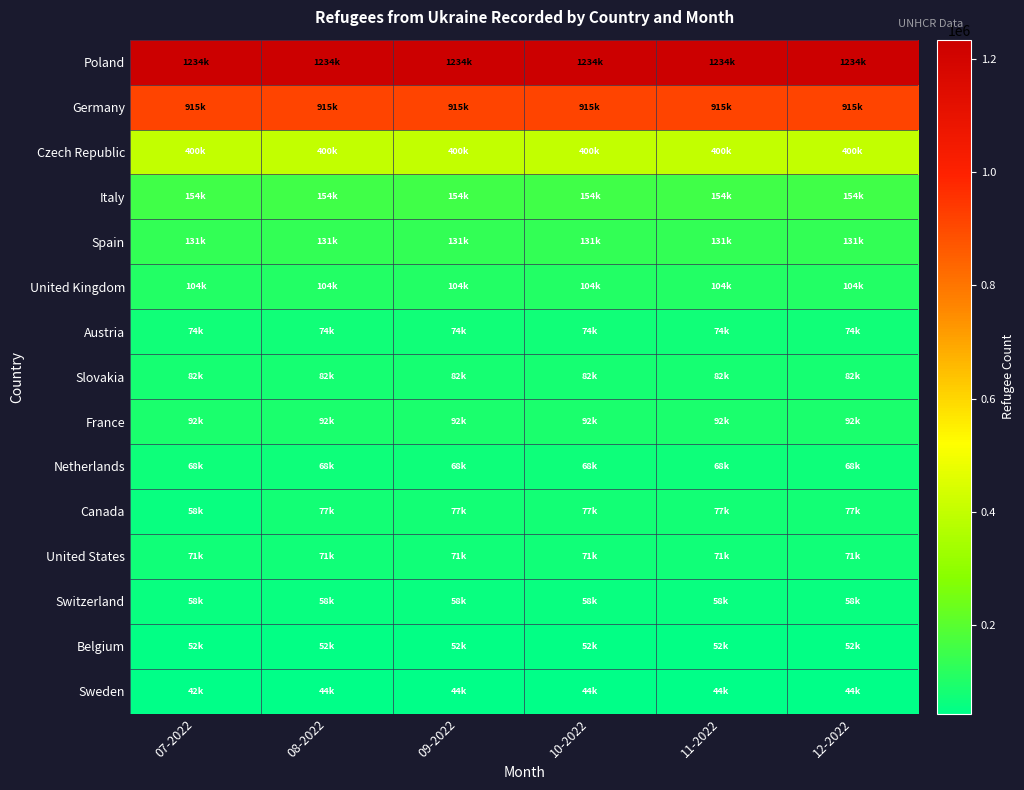

Which has a higher value, 11-2022 or 08-2022?

11-2022